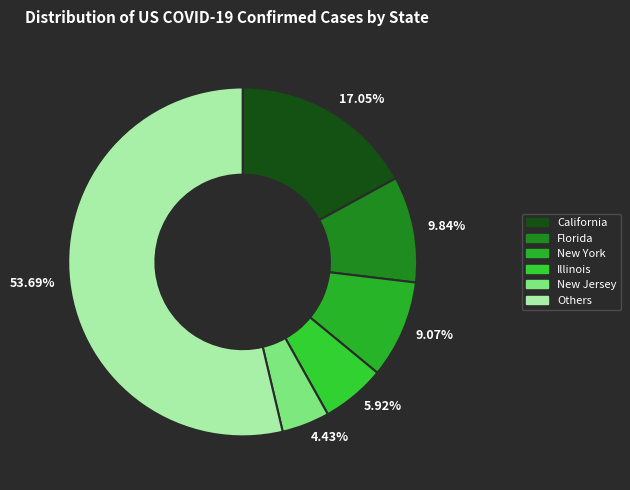

Rank the categories by value from highest to lowest.

53.69%, 17.05%, 9.84%, 9.07%, 5.92%, 4.43%